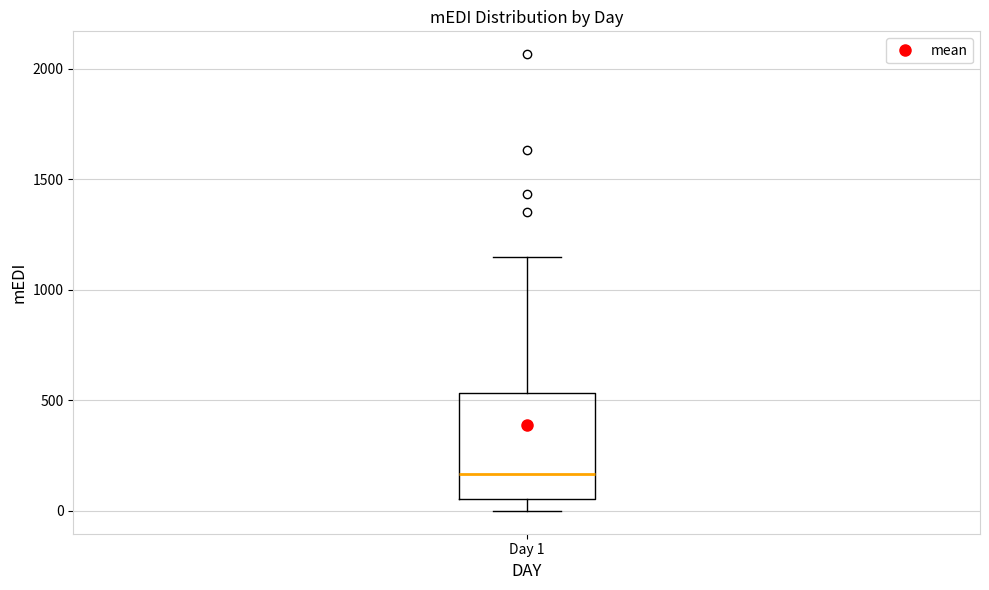

Read this box plot against the y-axis: the position of the median line, the range covered by the box, and the ends of both whiskers. The values are not printed on the chart, so give them approximately, as read against the axis.

median 150, box 50 to 550, whiskers 0 to 1150